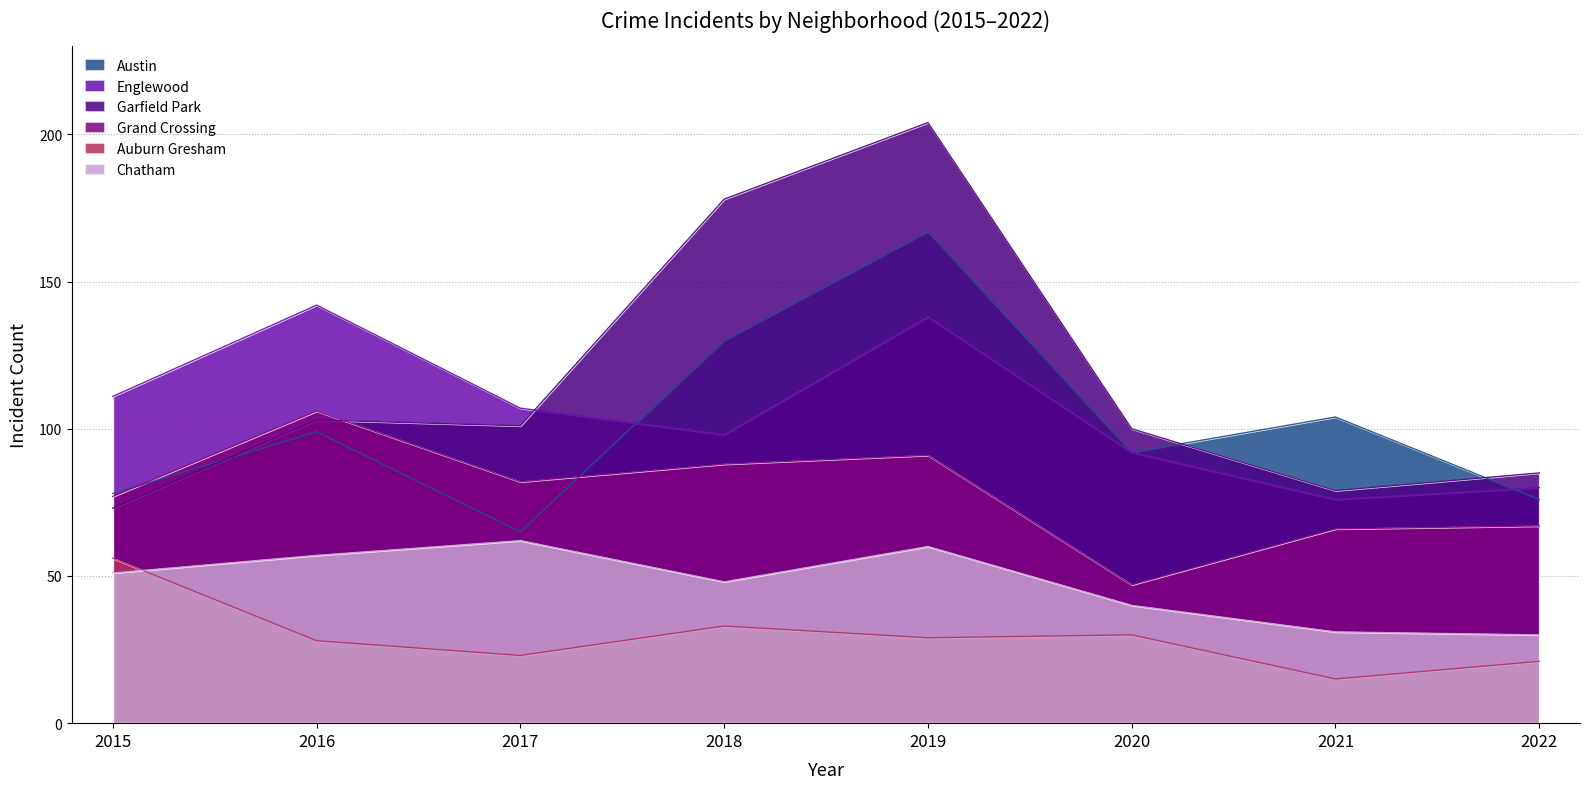

At which label is Chatham closest to 46?

2018